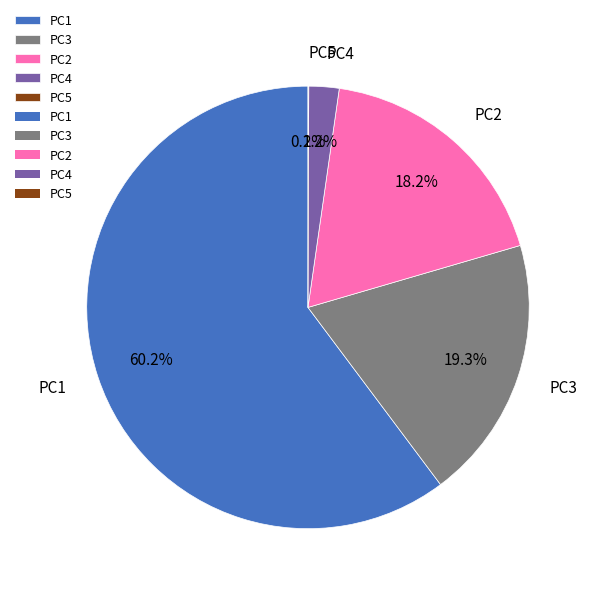

Is there any slice that represents more than half of the pie?

Yes